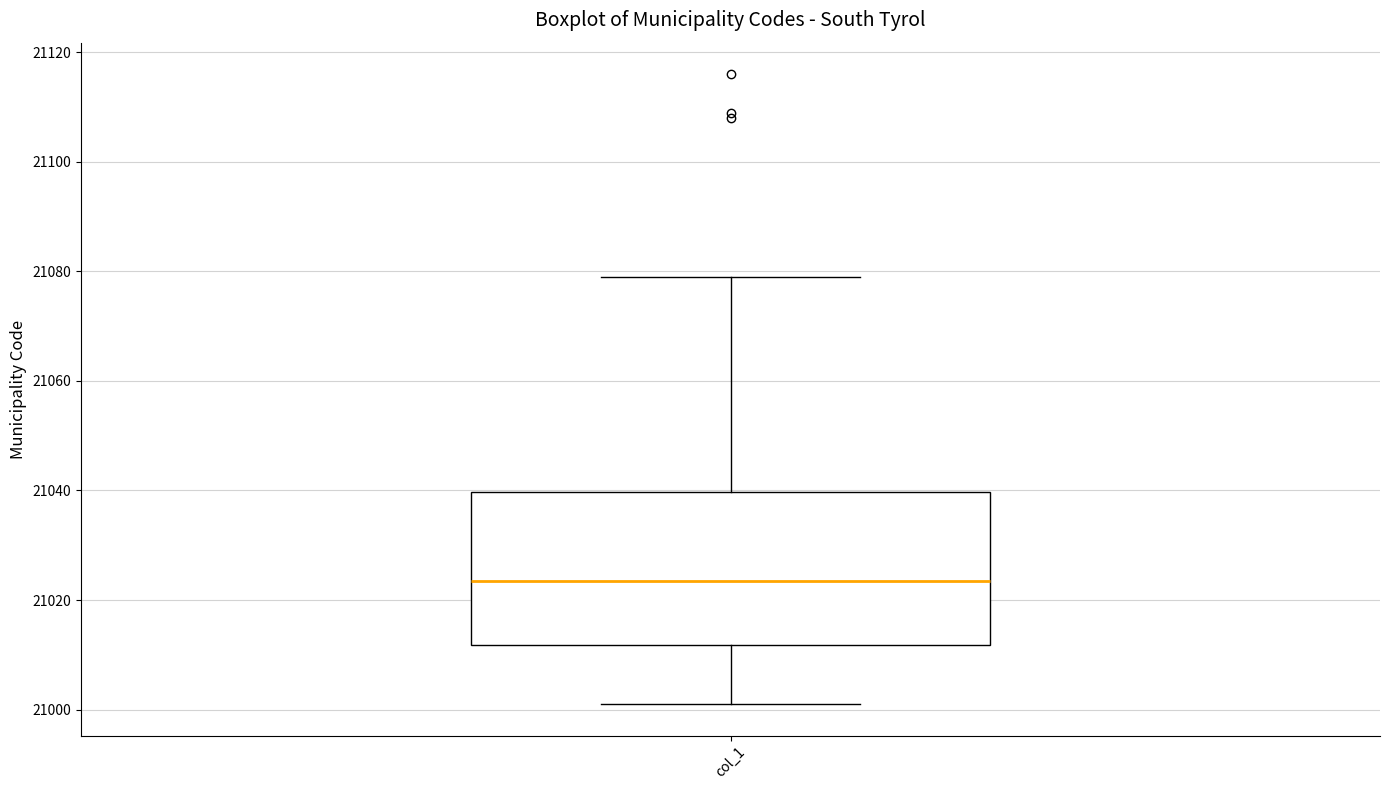

Transcribe this box plot: give where the median line is, the range the box spans, and where the two whiskers end, as read against the y-axis. The values are not printed on the chart, so give them approximately, as read against the axis.

median 21024, box 21012 to 21040, whiskers 21002 to 21080